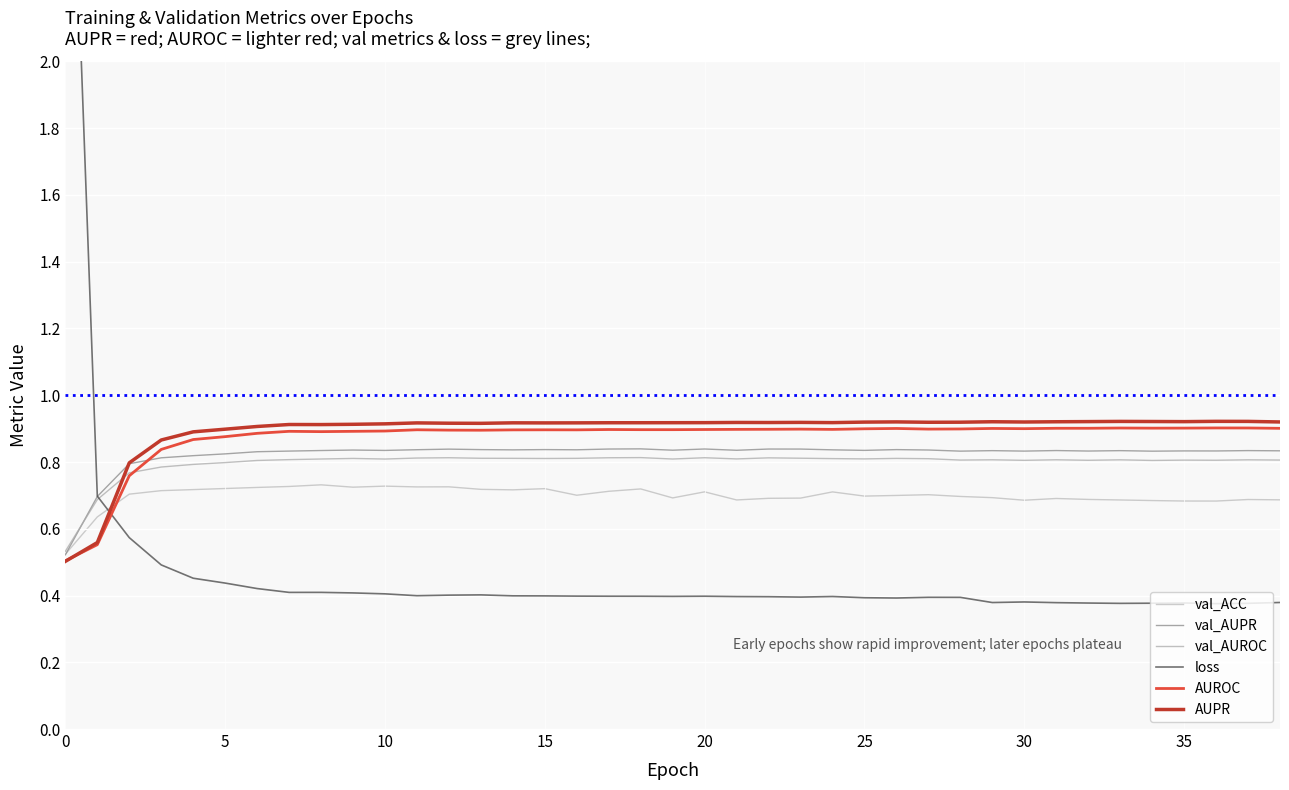

Does the chart display data point markers on the line(s)?

No